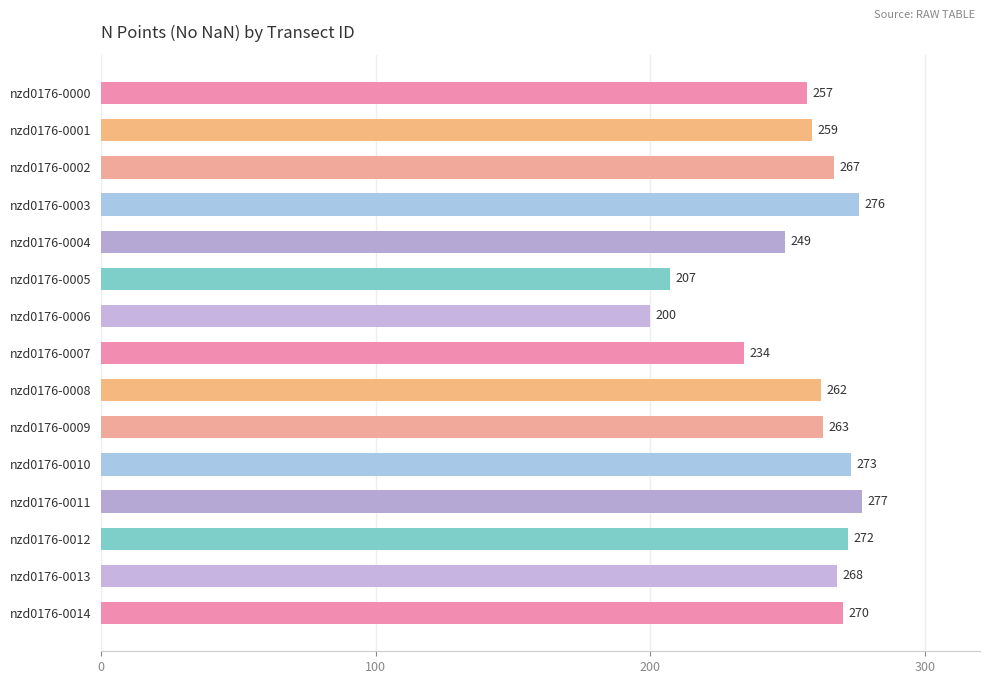

List the labels in order of value, largest first.

nzd0176-0011, nzd0176-0003, nzd0176-0010, nzd0176-0012, nzd0176-0014, nzd0176-0013, nzd0176-0002, nzd0176-0009, nzd0176-0008, nzd0176-0001, nzd0176-0000, nzd0176-0004, nzd0176-0007, nzd0176-0005, nzd0176-0006